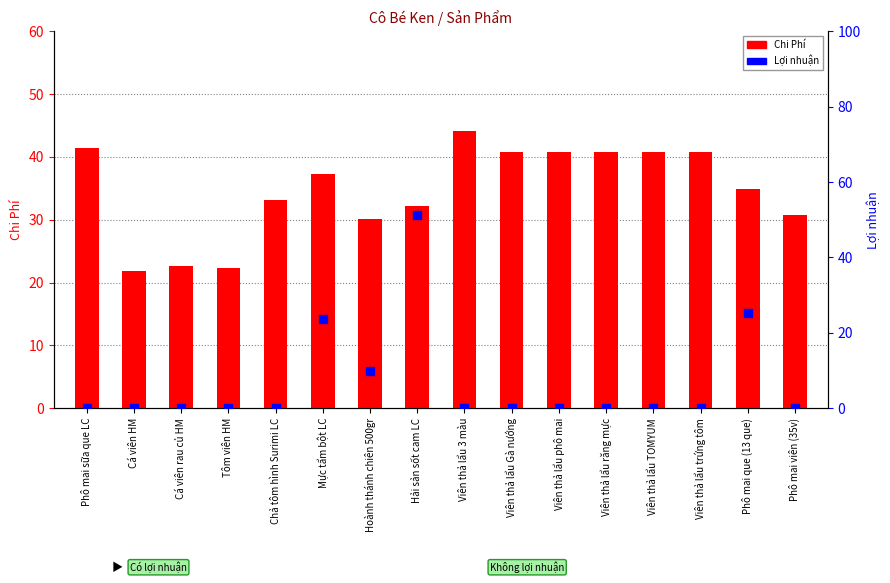

Which series has the largest total across all categories?

Chi Phí